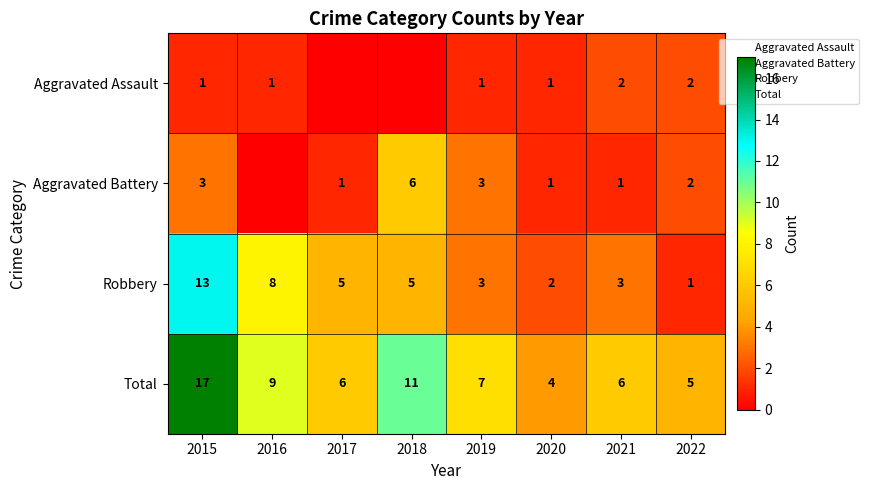

Where does the Total series first go above 7?

2015